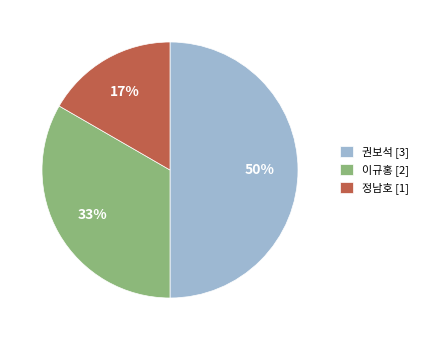

Which category has the biggest portion of the pie?

권보석